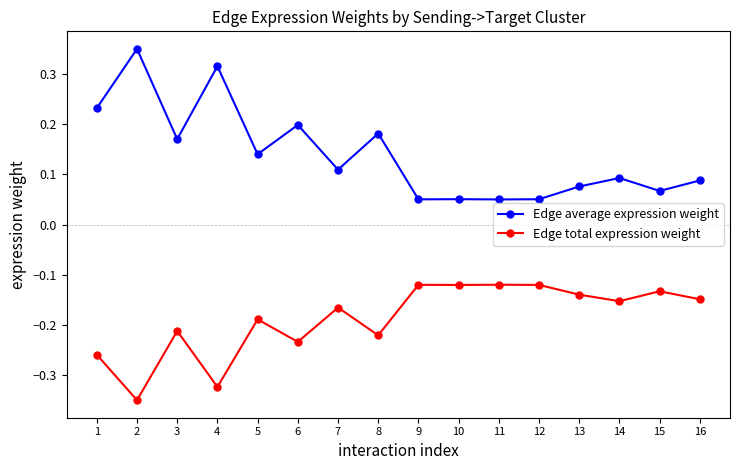

How many lines are shown in the chart?

2